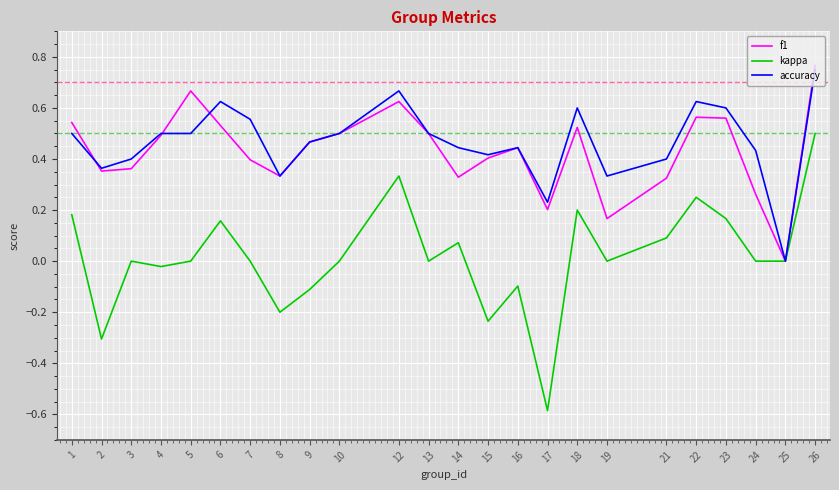

The value of accuracy at 24 is 0.4. True or false?

True